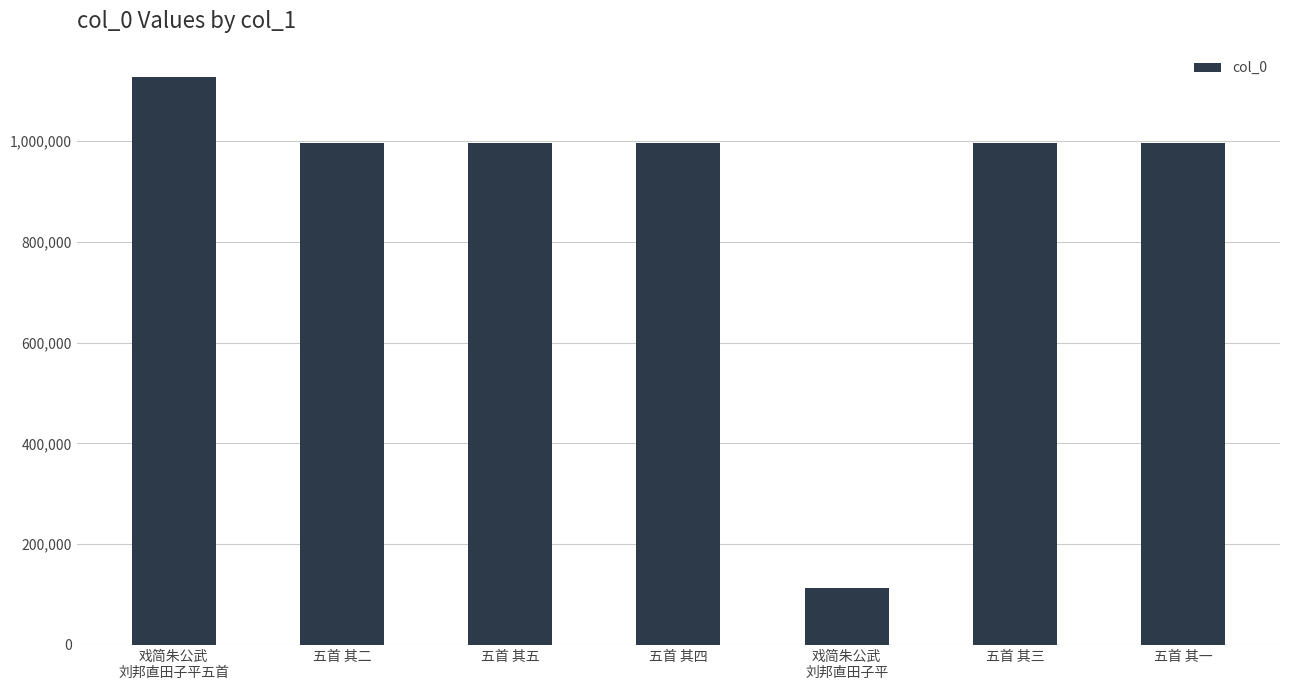

Read the value at 戏简朱公武
刘邦直田子平.

113884